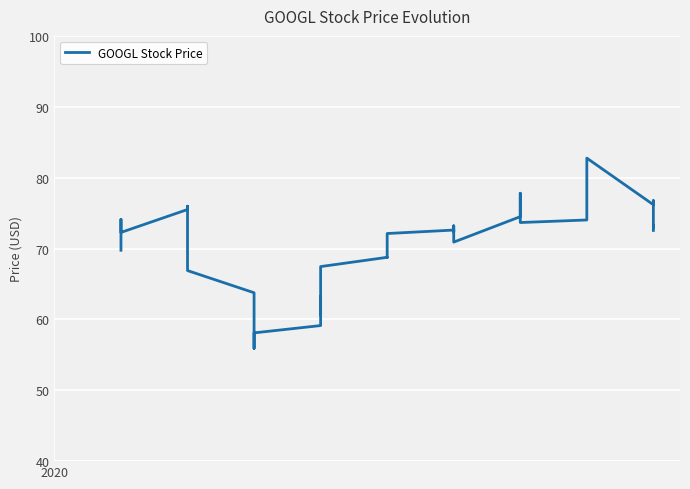

What is the difference between the second highest and minimum values?

24.4